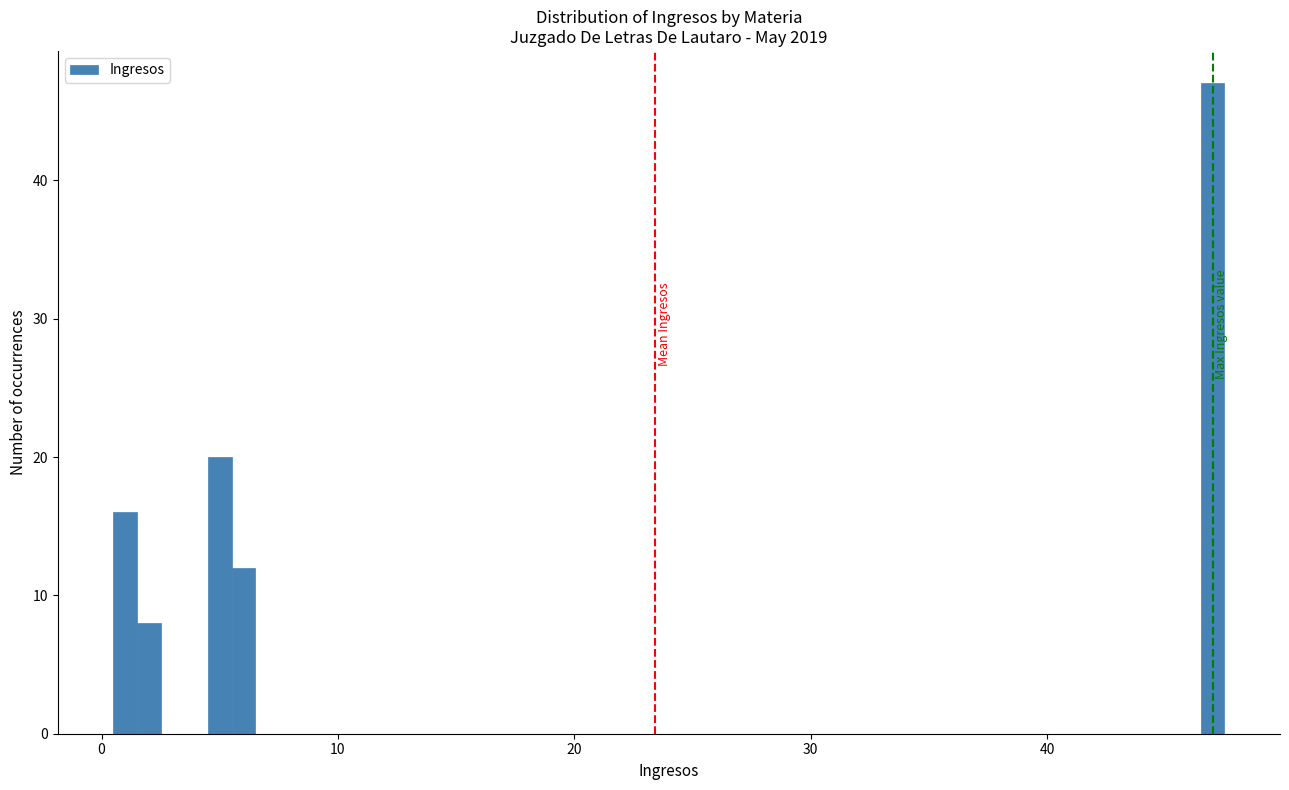

Read against the x-axis, roughly where is the centre of the tallest bar?

47